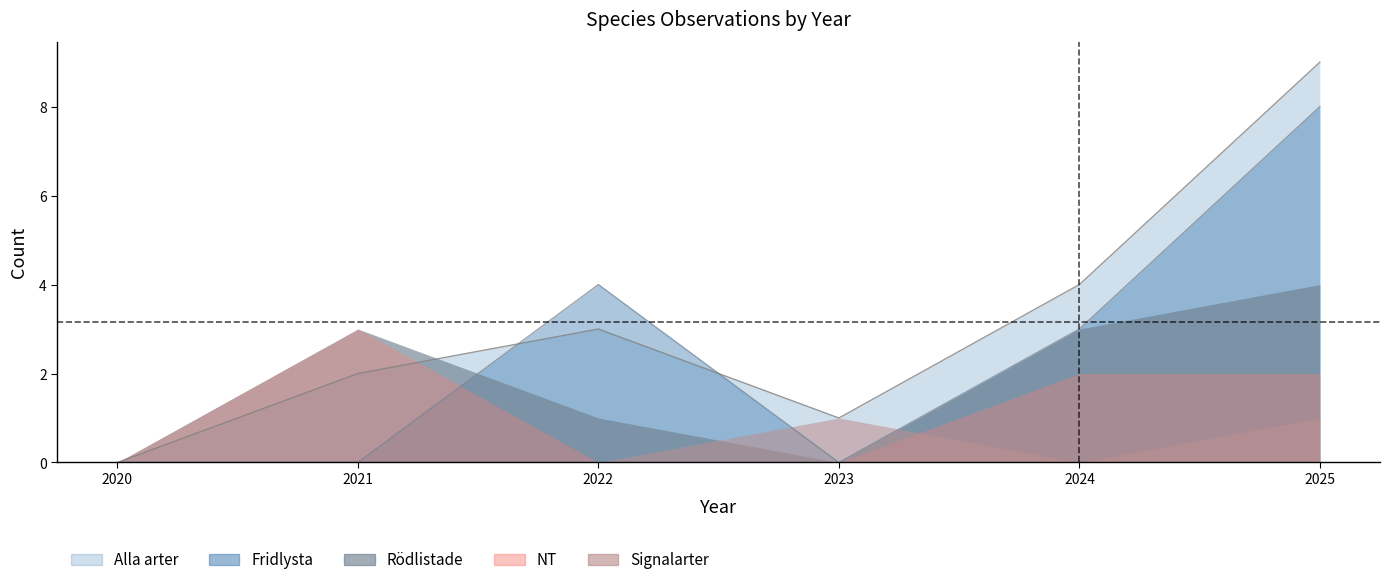

Read the Alla arter value at 2025.

9